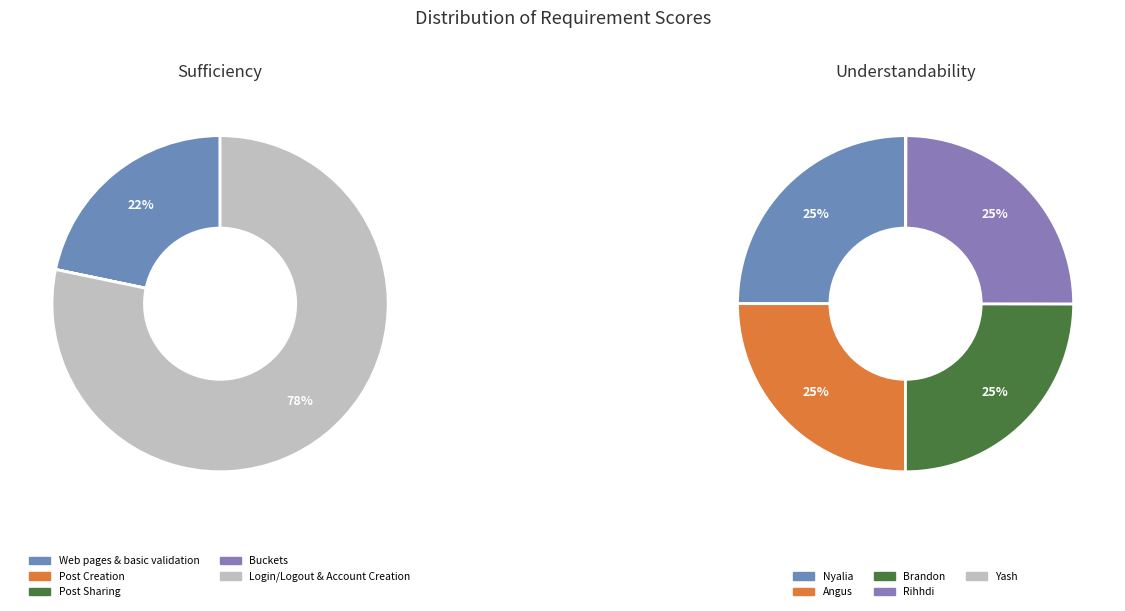

Rank the categories by value from highest to lowest.

Nyalia, Angus, Brandon, Rihhdi, Yash